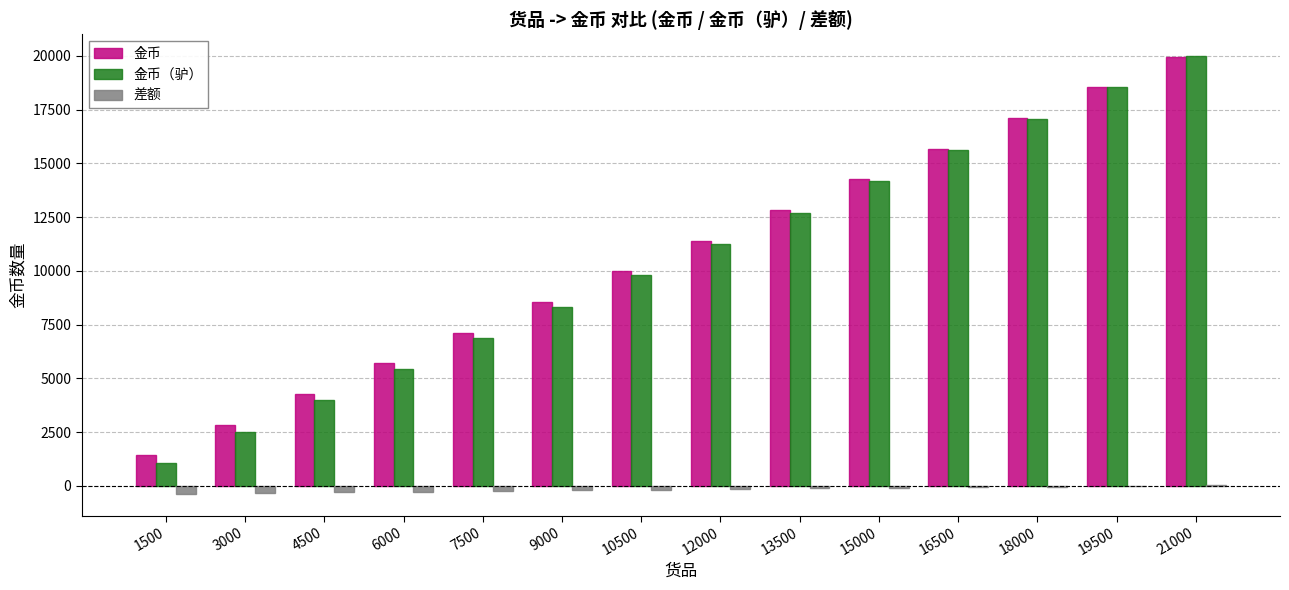

What is the sum of all 差额 values?

-2310